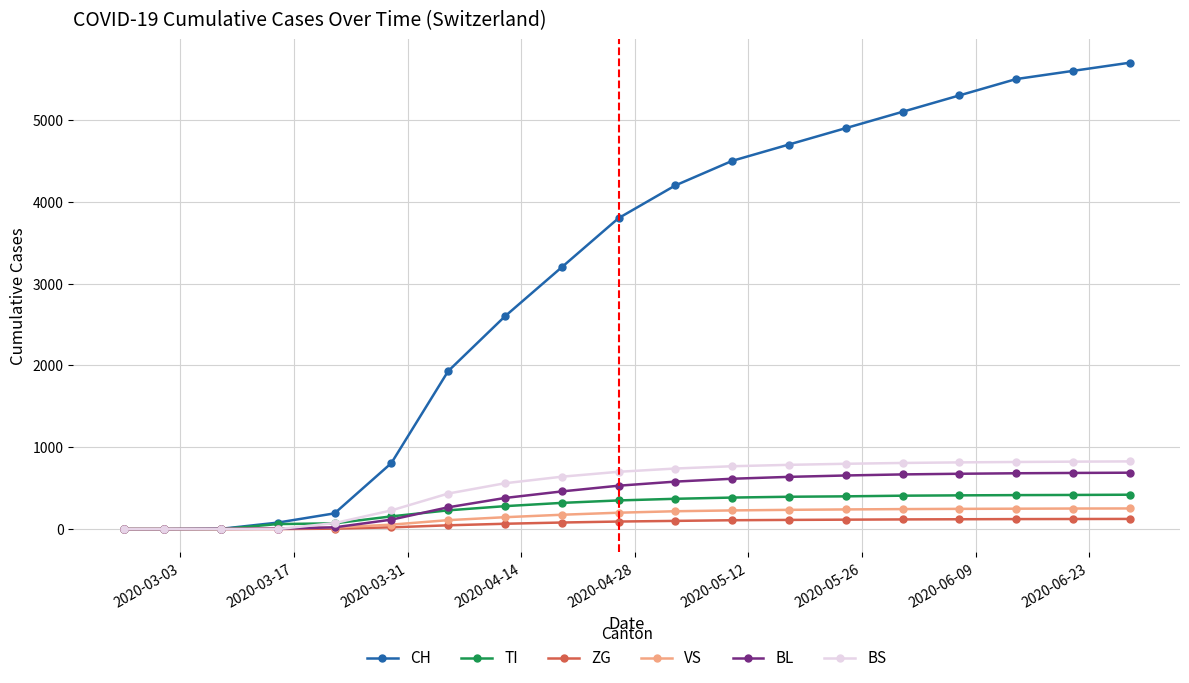

What is the maximum value for CH?

5700